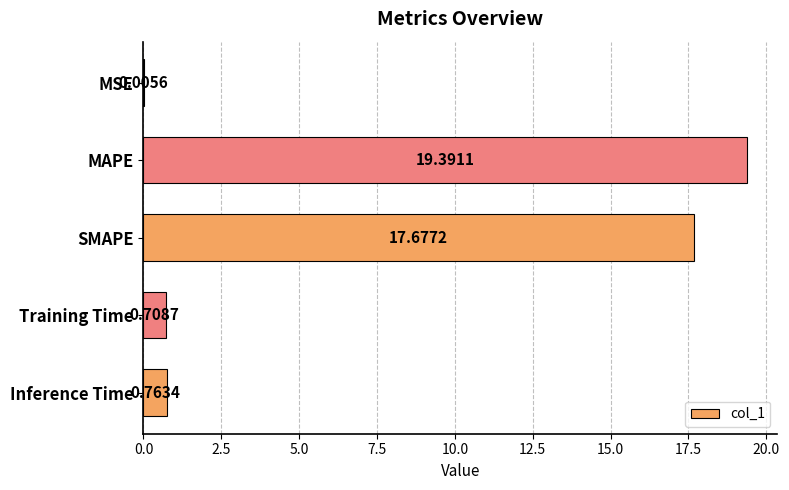

What is the sum of all values?

38.5